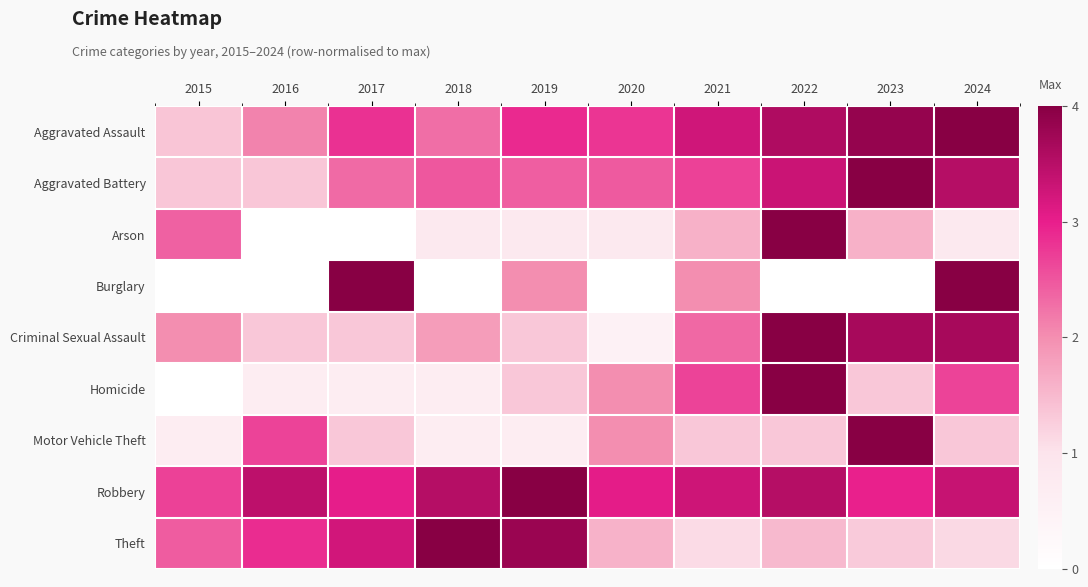

Reading right to left, extract all data points from this chart.

Aggravated Assault: 2024=4.0	2023=3.9	2022=3.6	2021=3.3	2020=2.8	2019=2.9	2018=2.3	2017=2.8	2016=2.1	2015=1.4
Aggravated Battery: 2024=3.5	2023=4.0	2022=3.3	2021=2.7	2020=2.5	2019=2.4	2018=2.5	2017=2.3	2016=1.3	2015=1.3
Arson: 2024=0.8	2023=1.6	2022=4.0	2021=1.6	2020=0.8	2019=0.8	2018=0.8	2017=0.0	2016=0.0	2015=2.4
Burglary: 2024=4.0	2023=0.0	2022=0.0	2021=2.0	2020=0.0	2019=2.0	2018=0.0	2017=4.0	2016=0.0	2015=0.0
Criminal Sexual Assault: 2024=3.7	2023=3.7	2022=4.0	2021=2.3	2020=0.5	2019=1.3	2018=1.8	2017=1.3	2016=1.3	2015=2.0
Homicide: 2024=2.7	2023=1.3	2022=4.0	2021=2.7	2020=2.0	2019=1.3	2018=0.7	2017=0.7	2016=0.7	2015=0.0
Motor Vehicle Theft: 2024=1.3	2023=4.0	2022=1.3	2021=1.3	2020=2.0	2019=0.7	2018=0.7	2017=1.3	2016=2.7	2015=0.7
Robbery: 2024=3.4	2023=3.0	2022=3.5	2021=3.3	2020=3.0	2019=4.0	2018=3.5	2017=3.0	2016=3.5	2015=2.7
Theft: 2024=1.1	2023=1.3	2022=1.5	2021=1.1	2020=1.6	2019=3.8	2018=4.0	2017=3.2	2016=2.9	2015=2.4